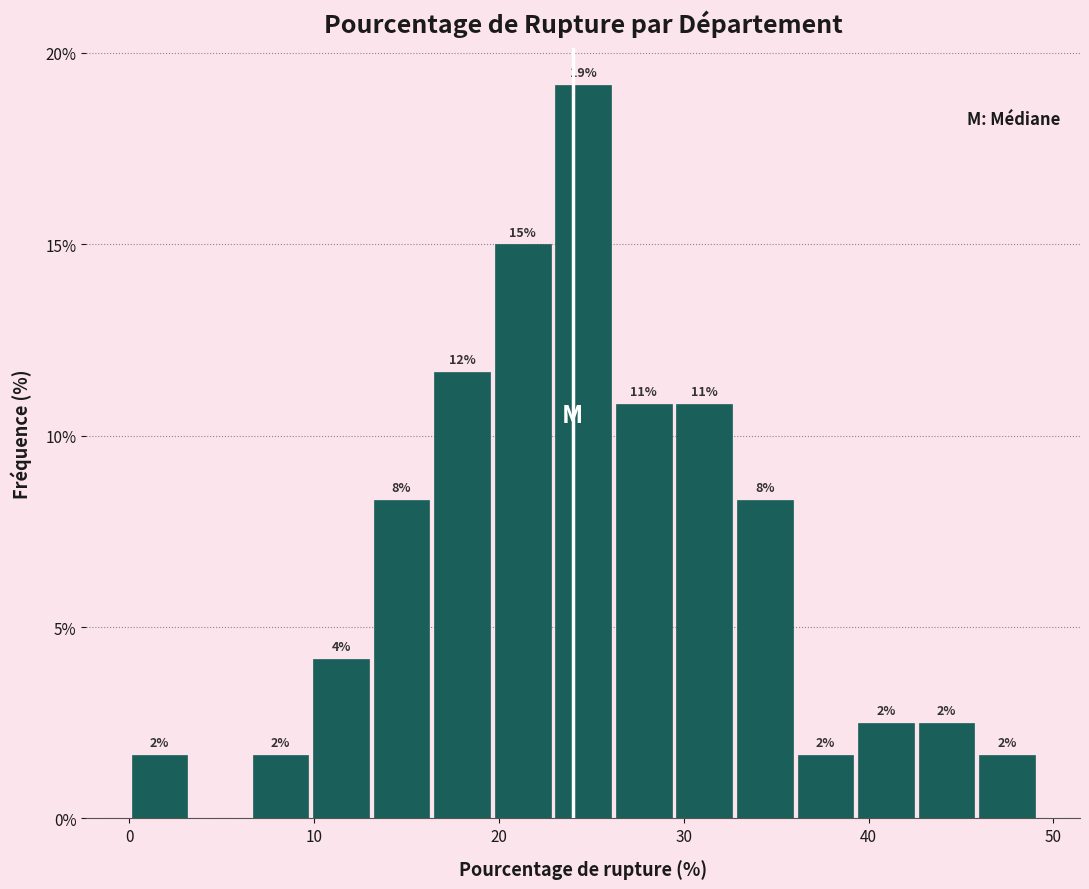

Read against the x-axis, roughly where is the centre of the tallest bar?

25